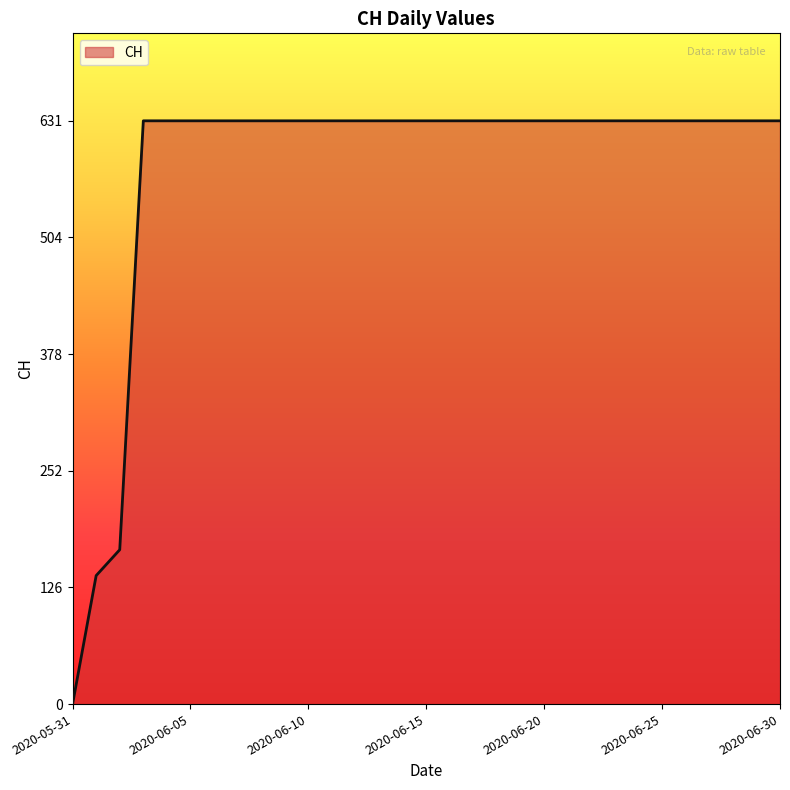

What is the difference between the maximum and minimum values?

631